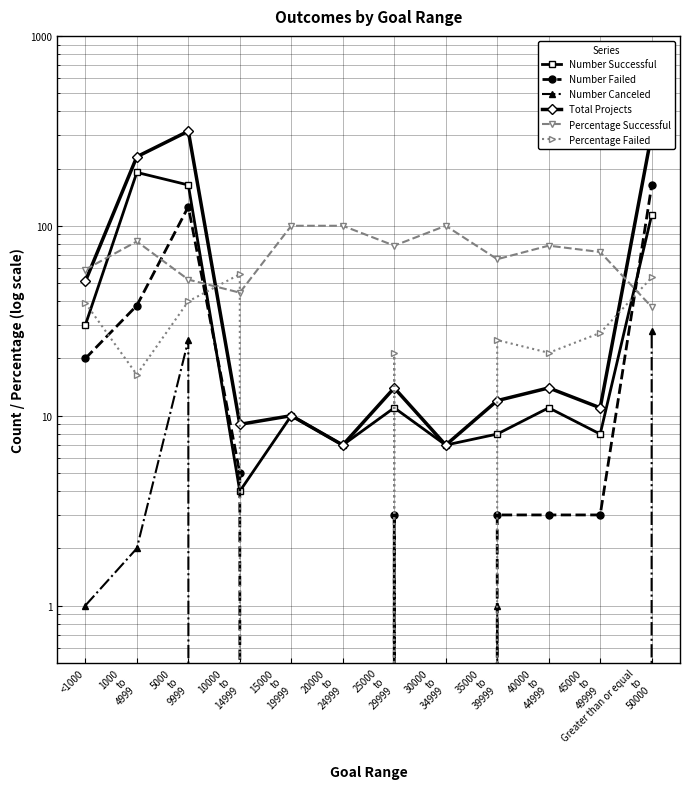

What is the difference between the second highest and minimum values in the Percentage Failed series?

53.4